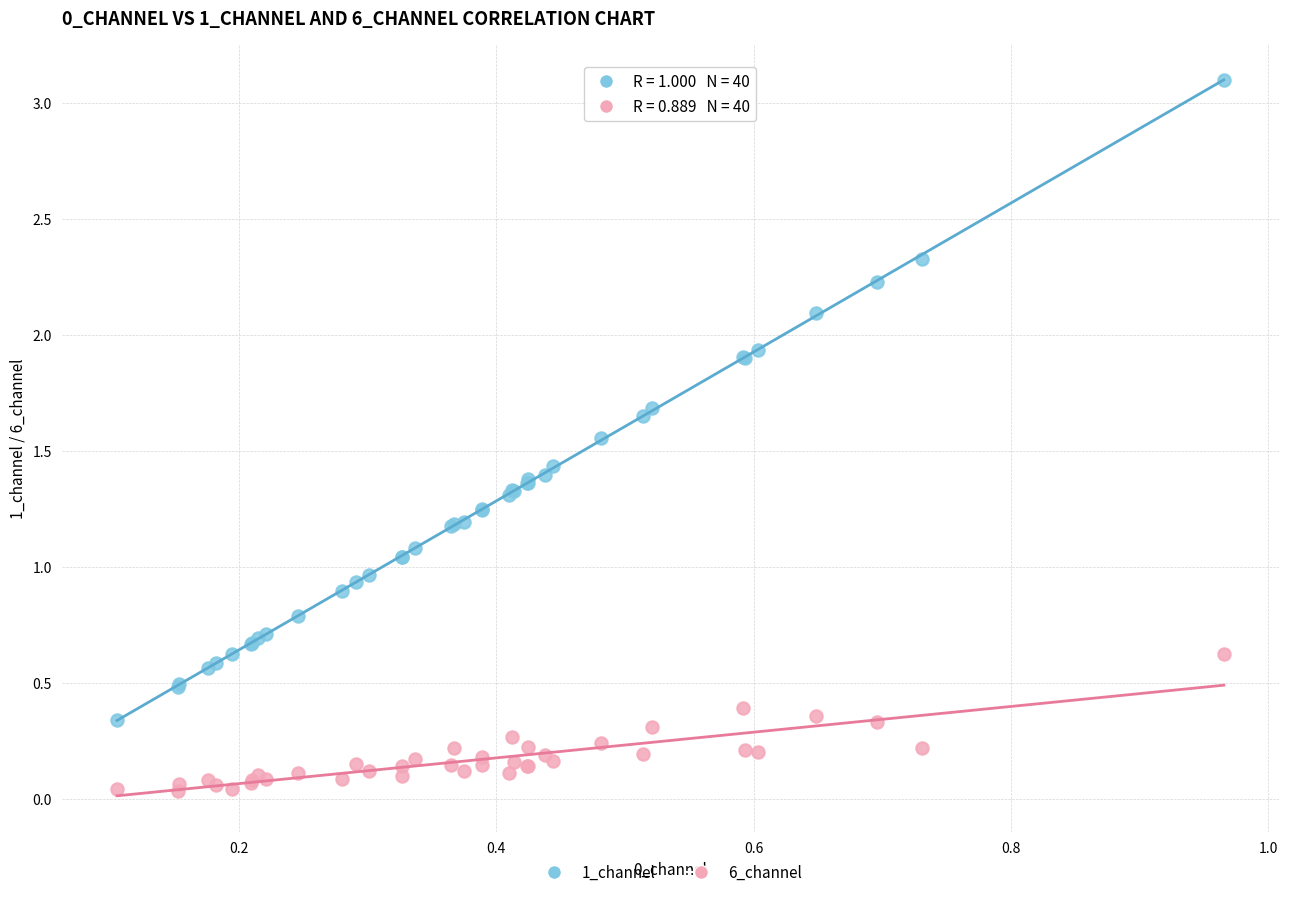

Which series has the largest Y range (max minus min)?

1_channel